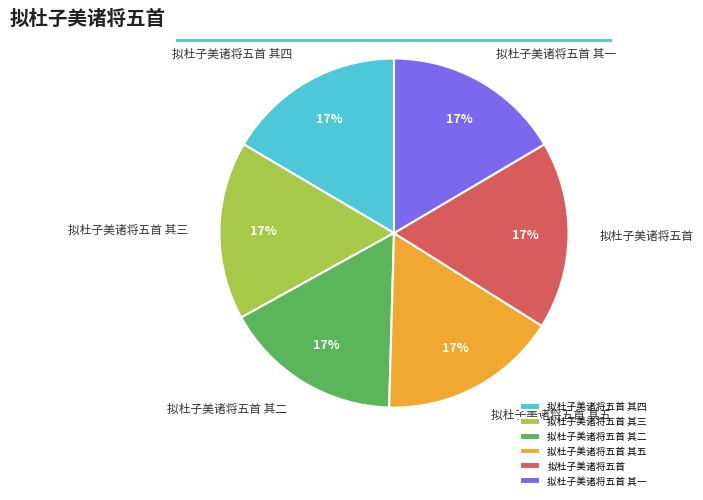

Does 拟杜子美诸将五首 其四 account for over 50% of the chart?

No